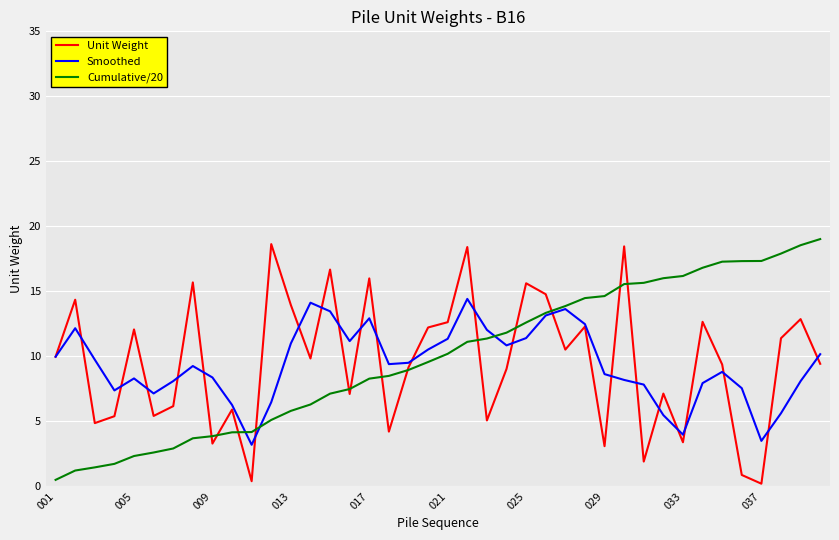

What is the lowest value of the Smoothed series?

3.2